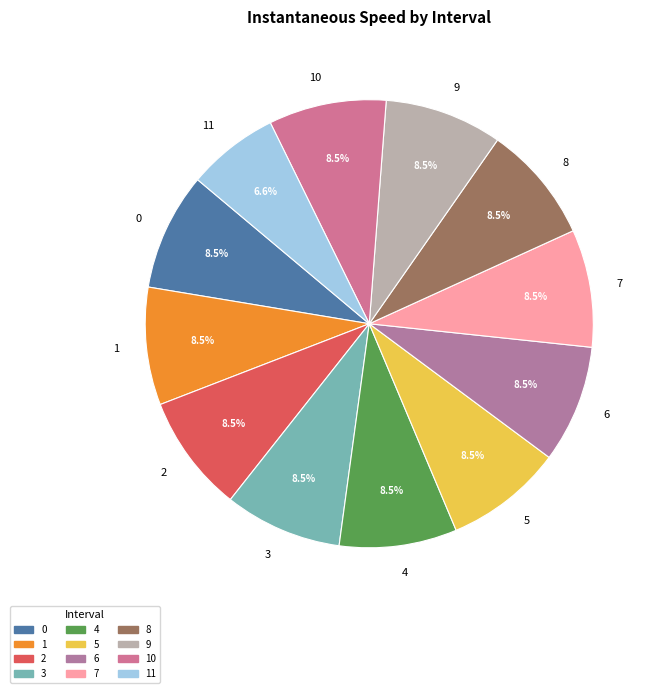

Count the number of slices in the pie.

12